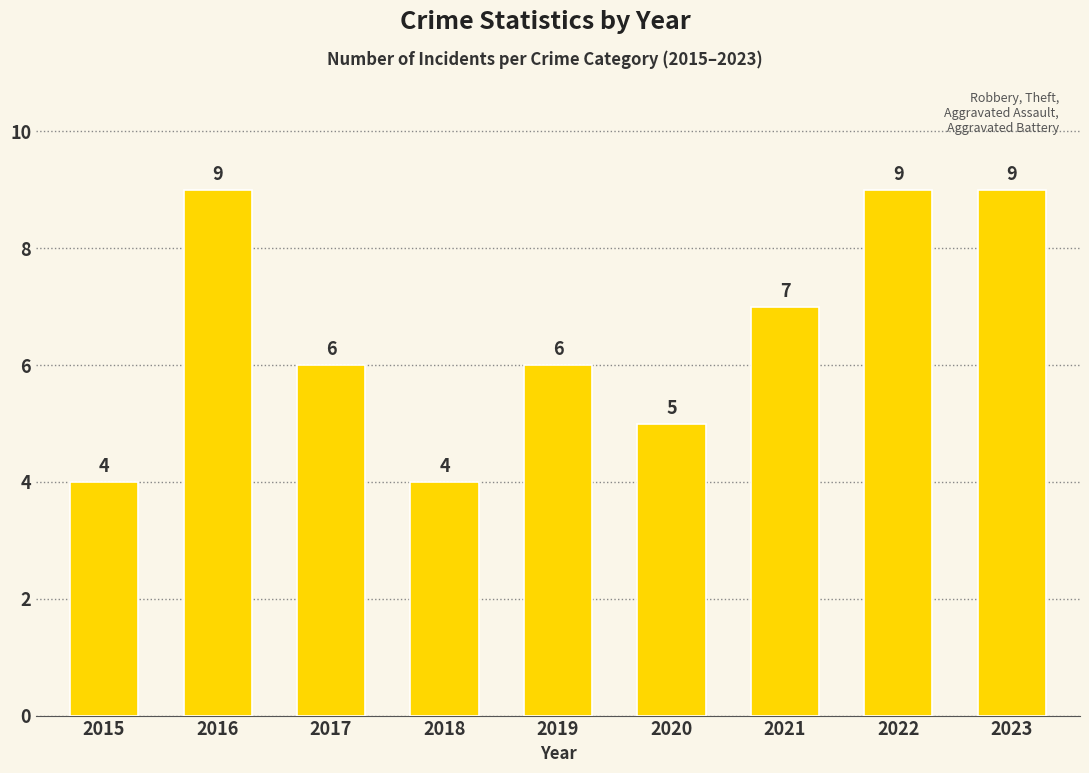

What is the value of the 4th bar from the left?

4